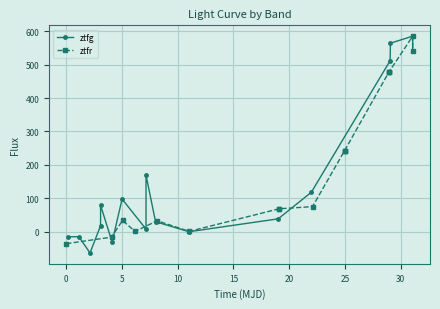

What is the difference between the maximum and minimum values in the ztfg series?

648.9